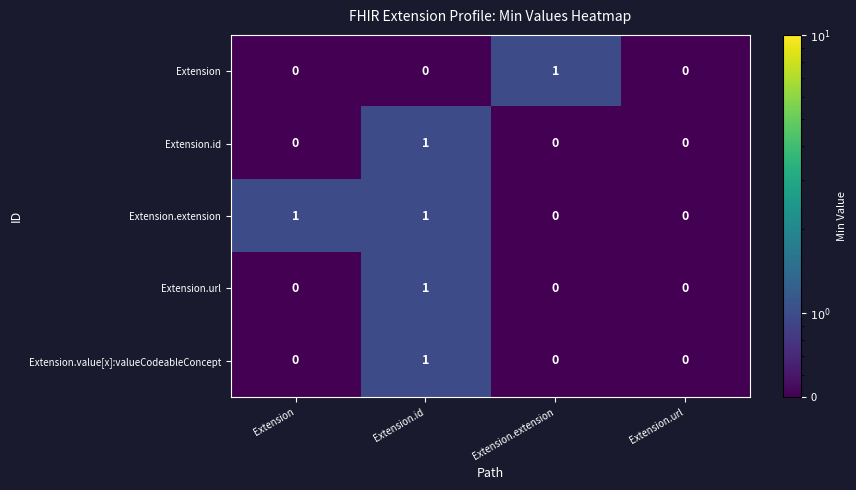

The value of Extension at Extension.url is 0. True or false?

True